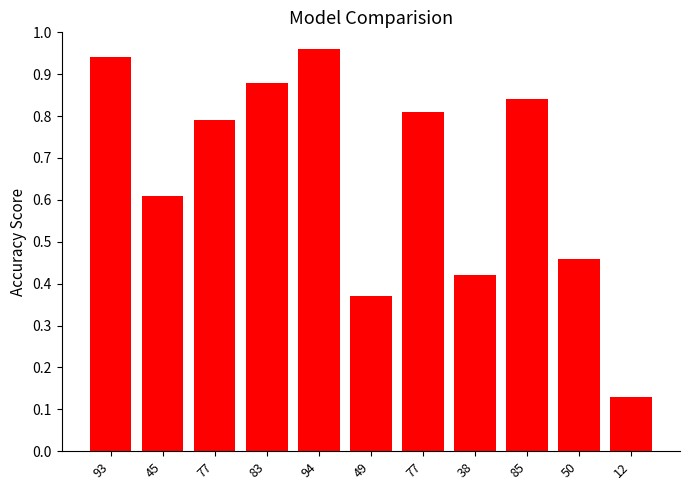

Which label corresponds to the smallest value in the chart?

12